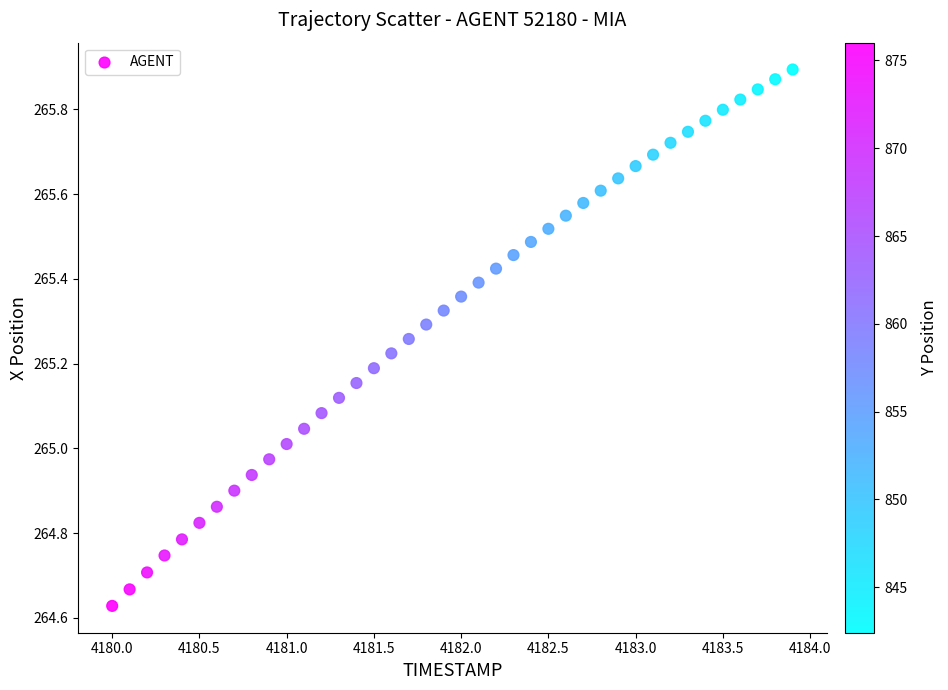

What is the range of Y values (max minus min)?

1.3